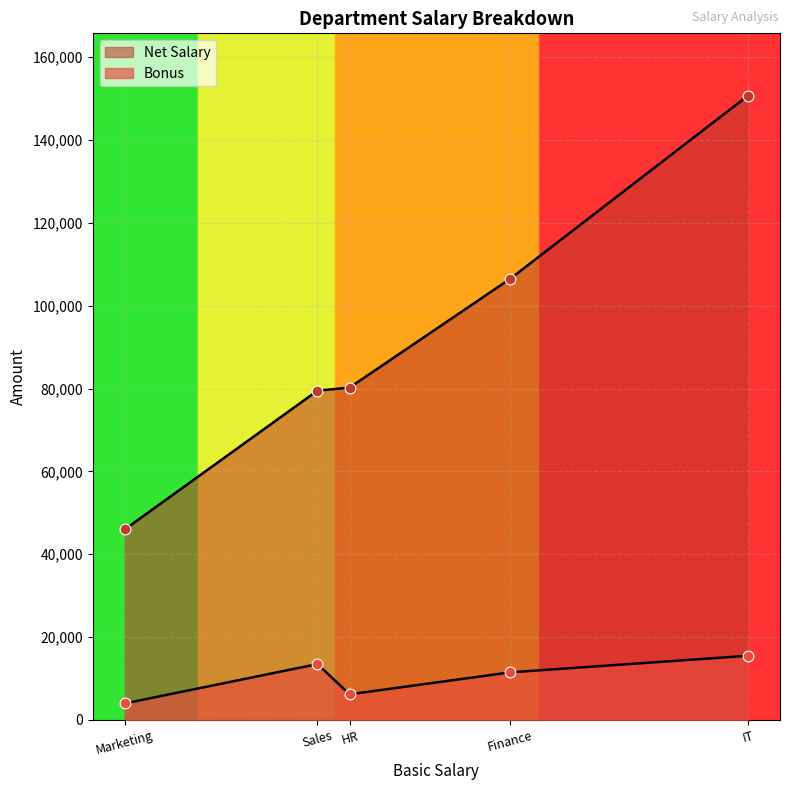

What is the total value across all series at Sales?

93000.0